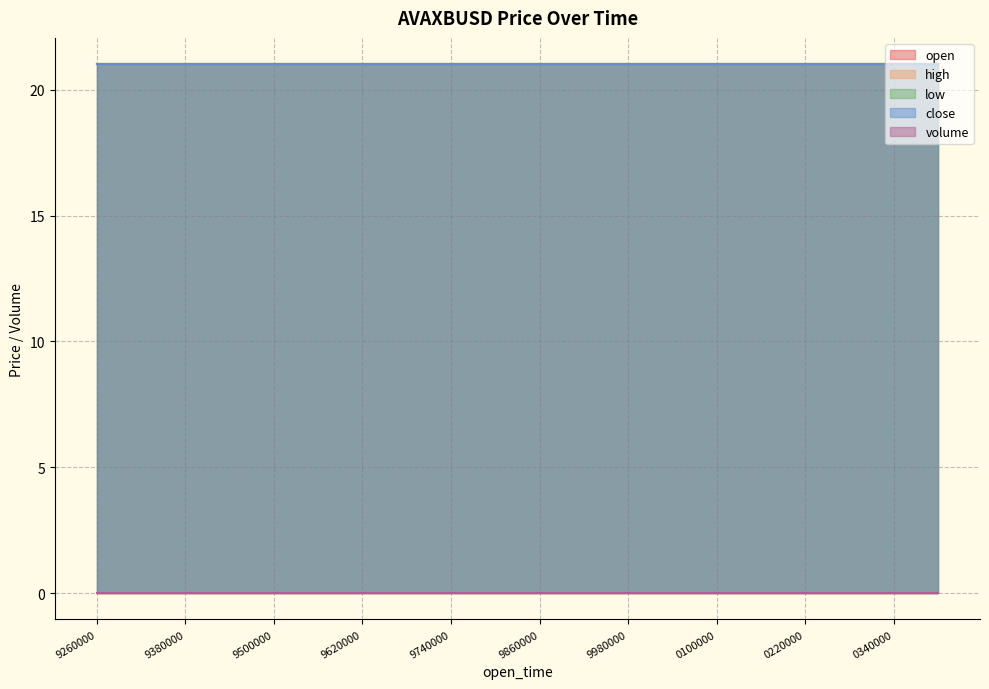

True or false: low and high cross at least once.

False